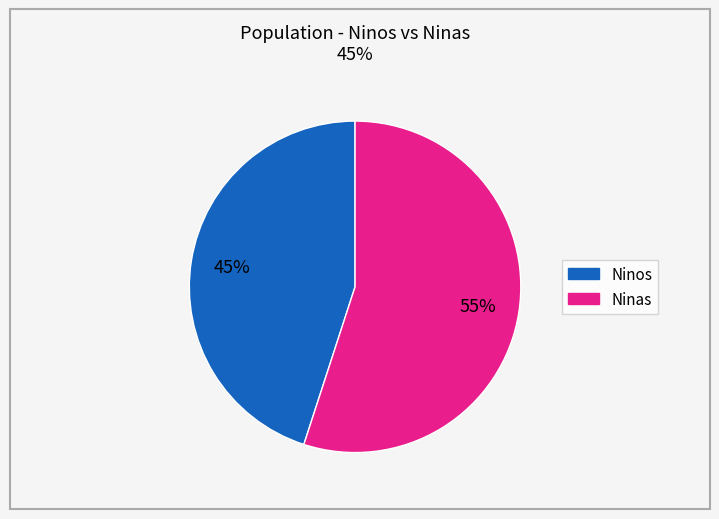

Count the number of slices in the pie.

2